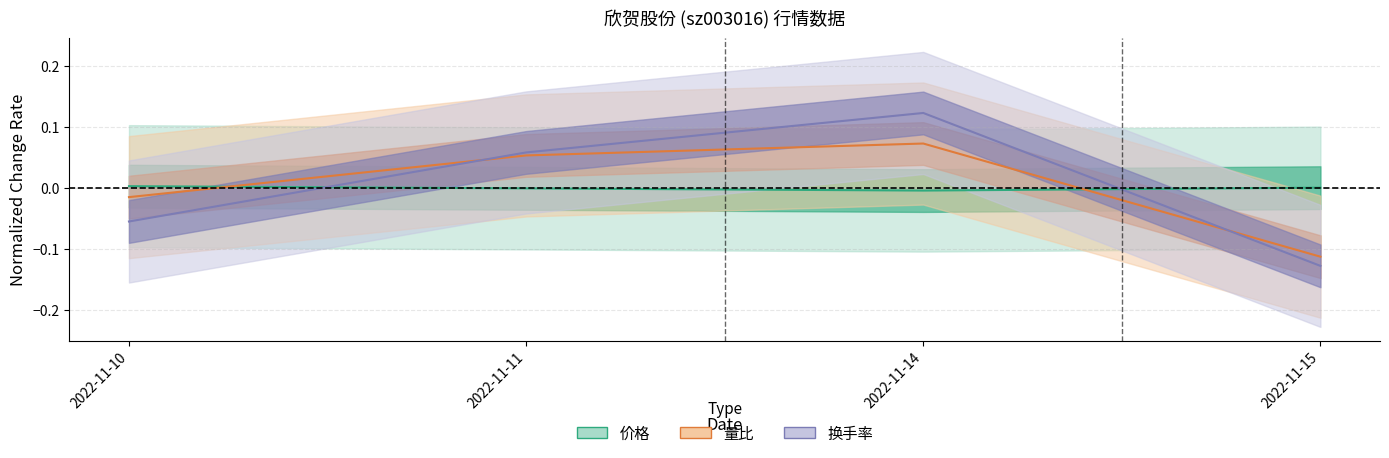

Rank the series at 2022-11-10 from lowest to highest value.

换手率, 量比, 价格